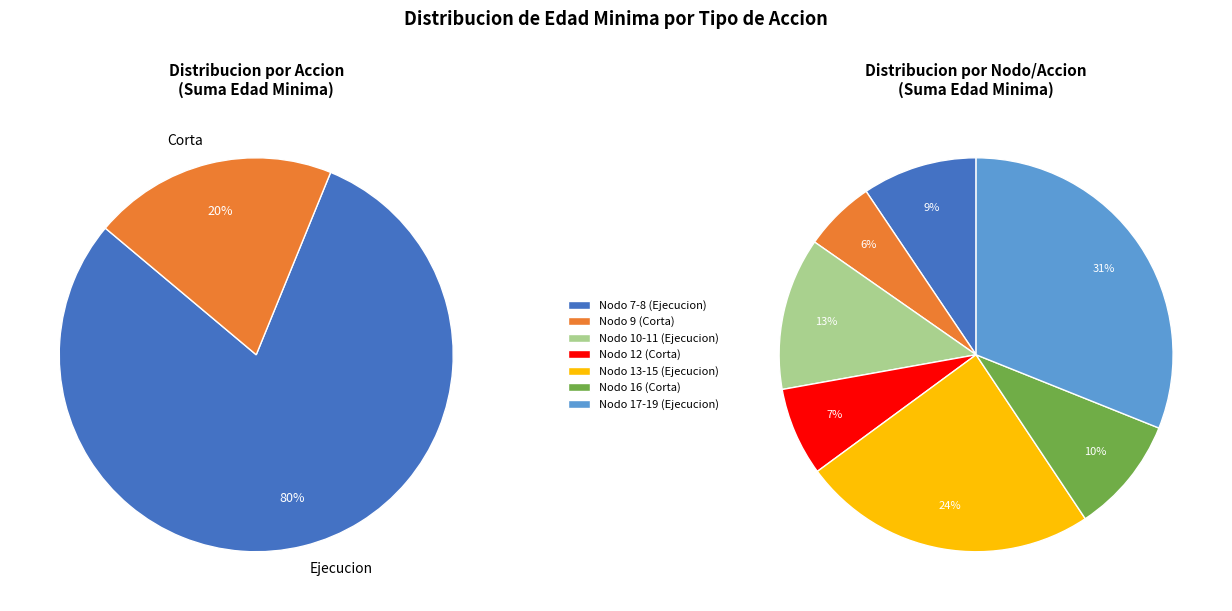

To the nearest percent, what portion does 28 represent?

4%